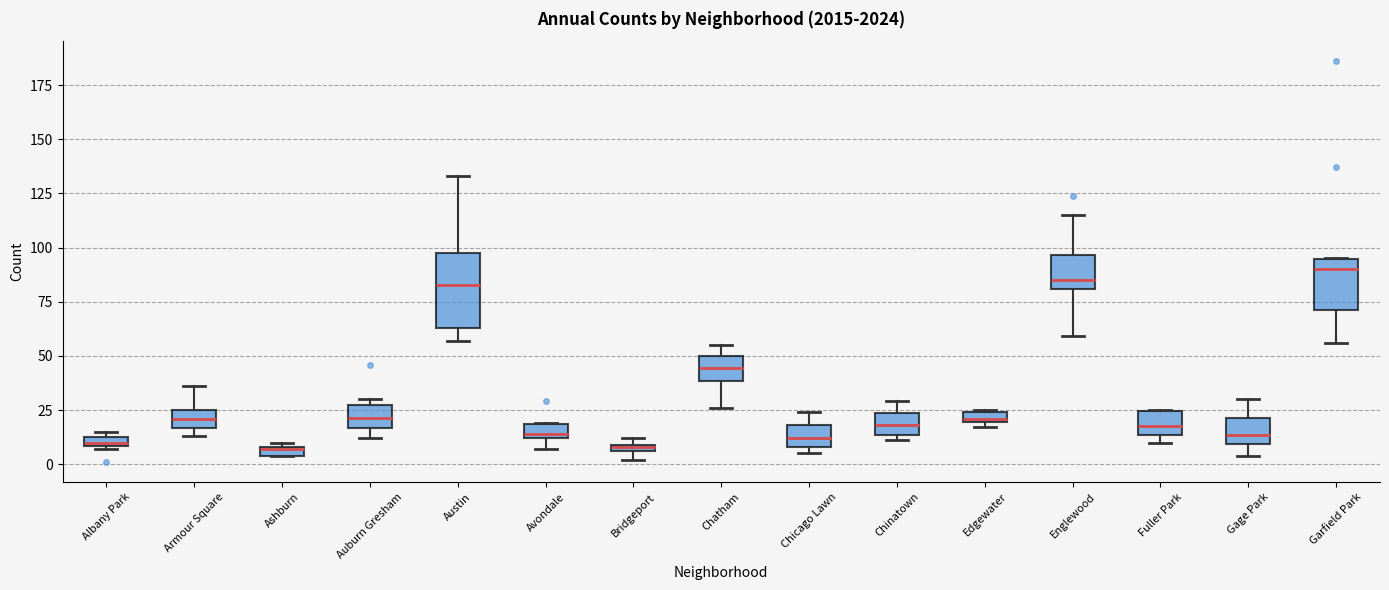

Where does the median line of the box for Chatham sit on the y-axis? The values are not printed on the chart, so give them approximately, as read against the axis.

45